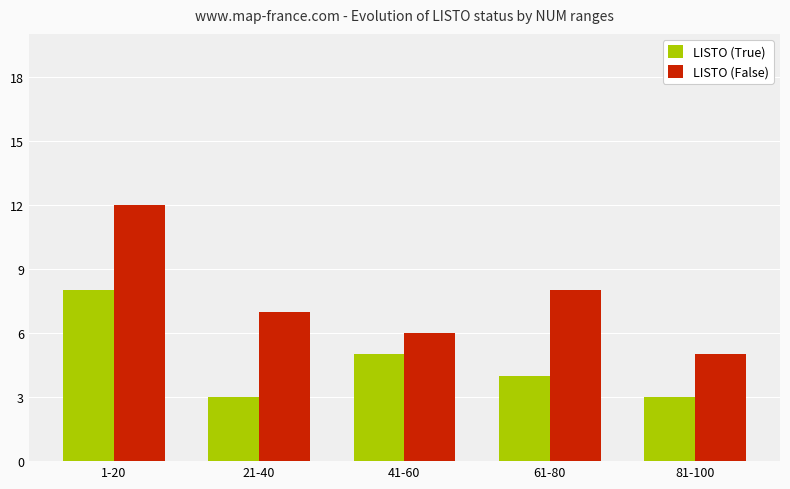

What position from the right is 61-80?

2